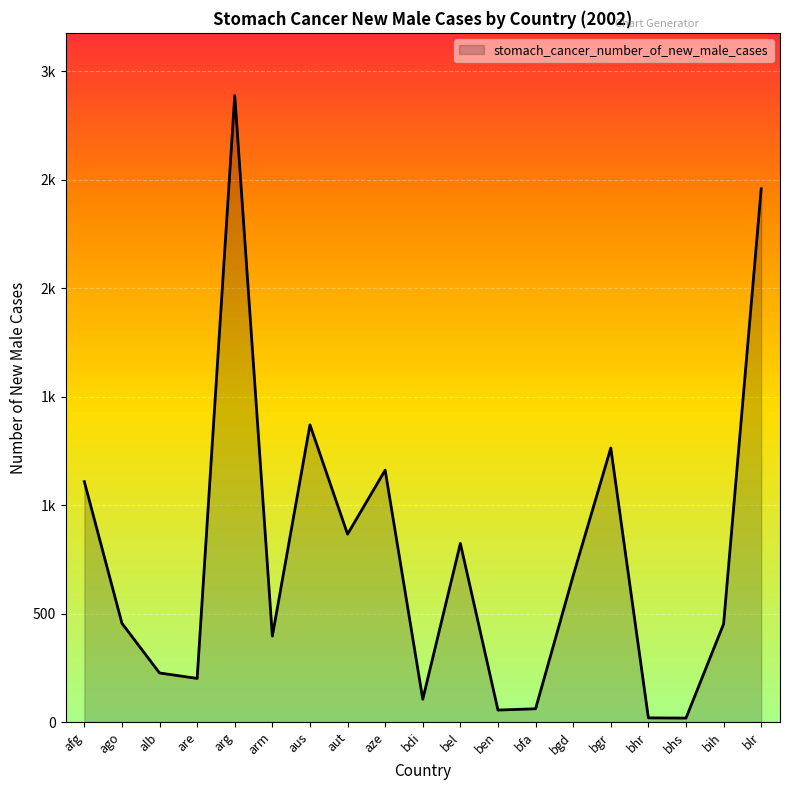

Where is the data nearest to the value 1453?

aus